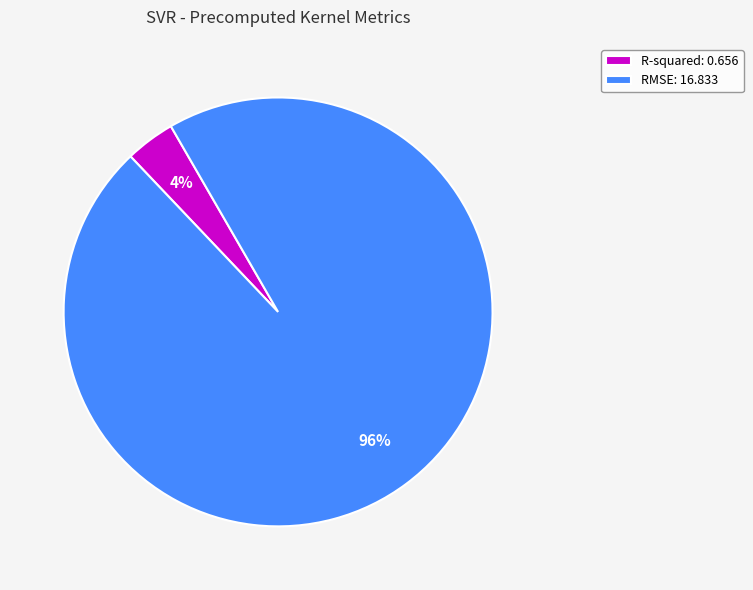

Which category has the biggest portion of the pie?

RMSE